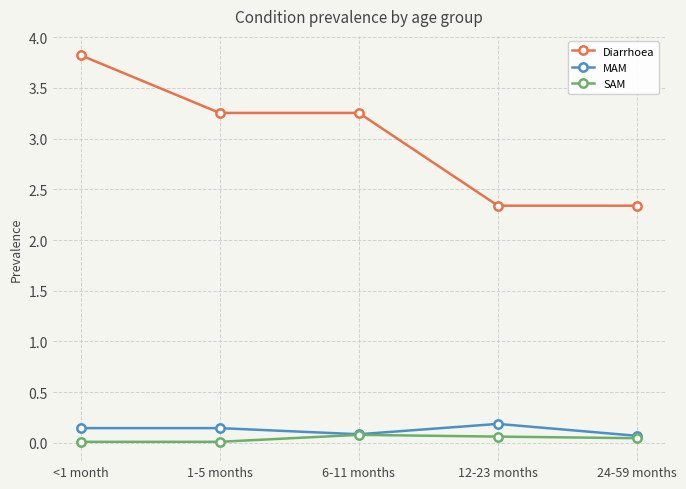

What is the difference between the highest and lowest values at 12-23 months?

2.3